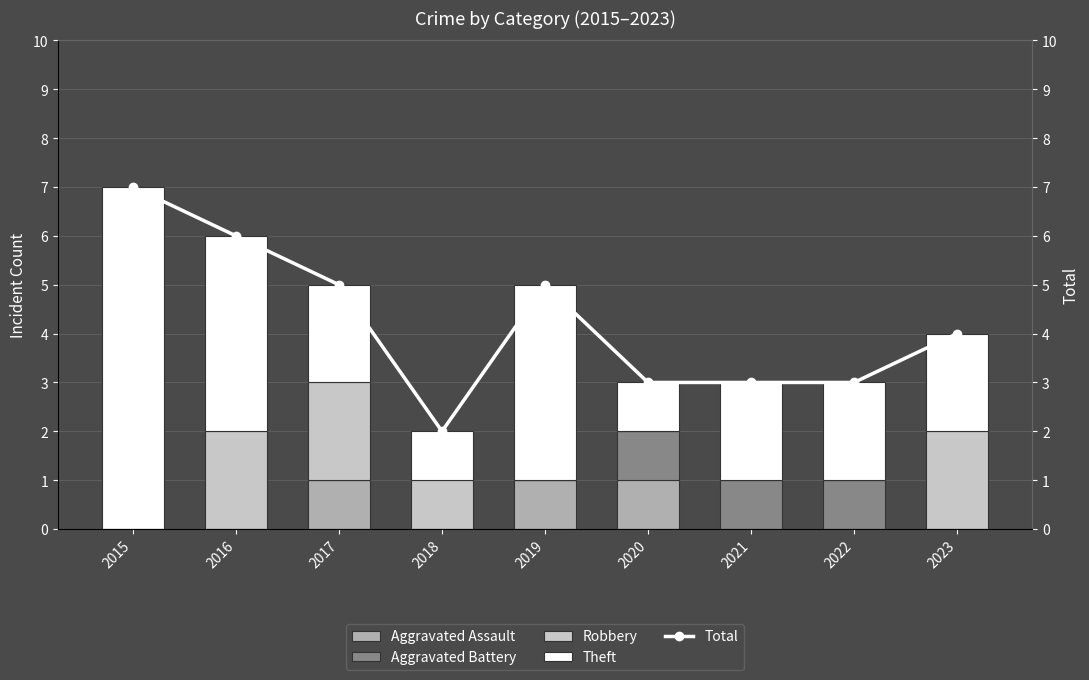

What is the minimum value for Theft?

1